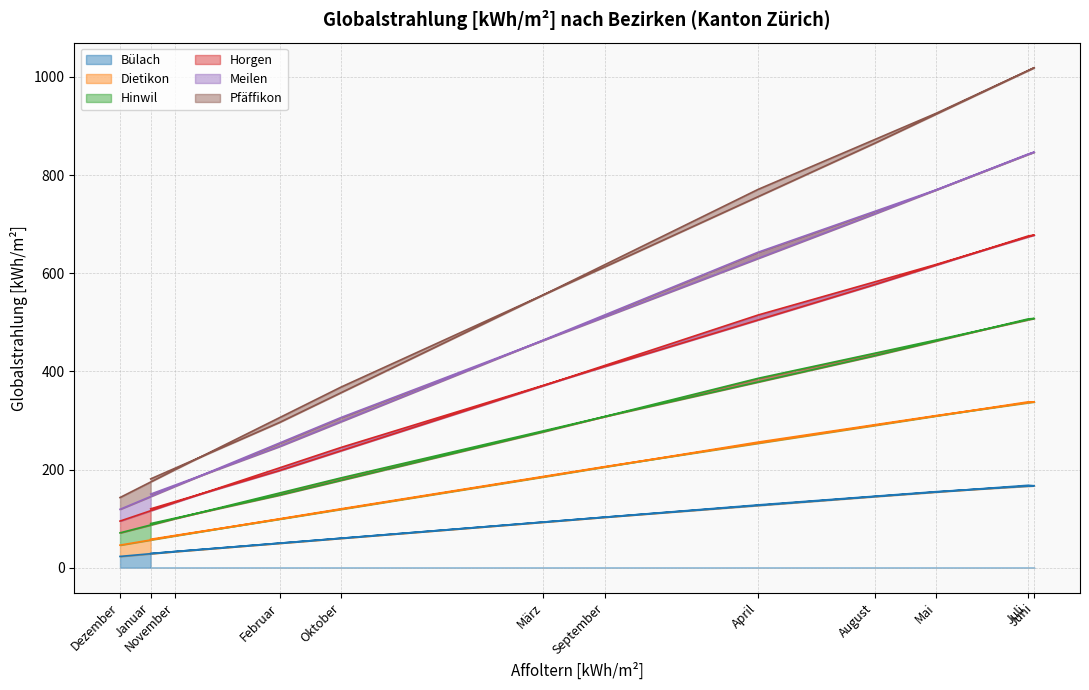

True or false: Bülach and Pfäffikon intersect in this chart.

False